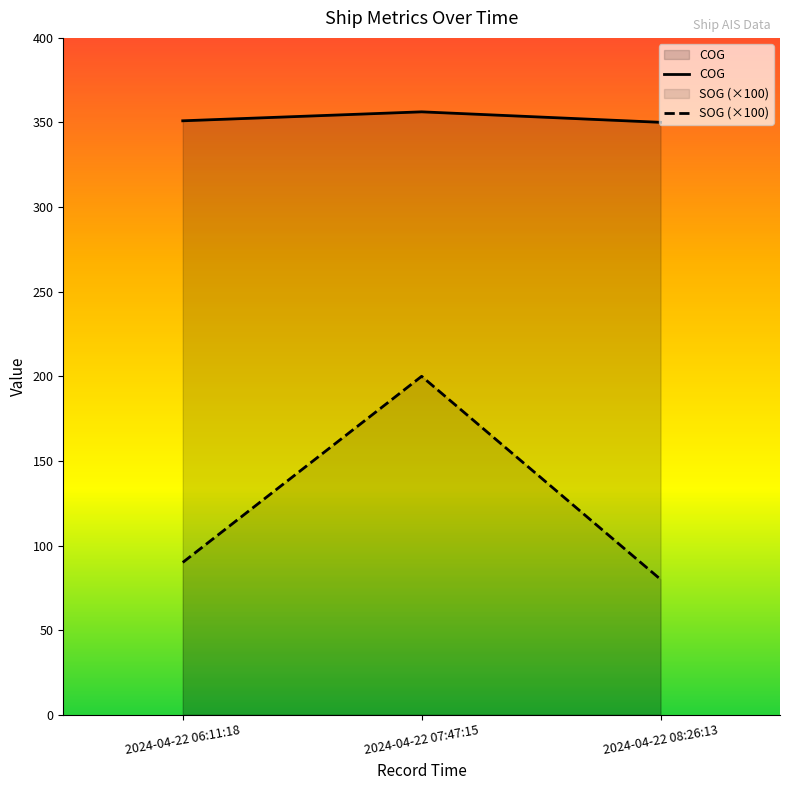

What is the difference between the SOG (×100) values at 2024-04-22 08:26:13 and 2024-04-22 06:11:18?

10.0